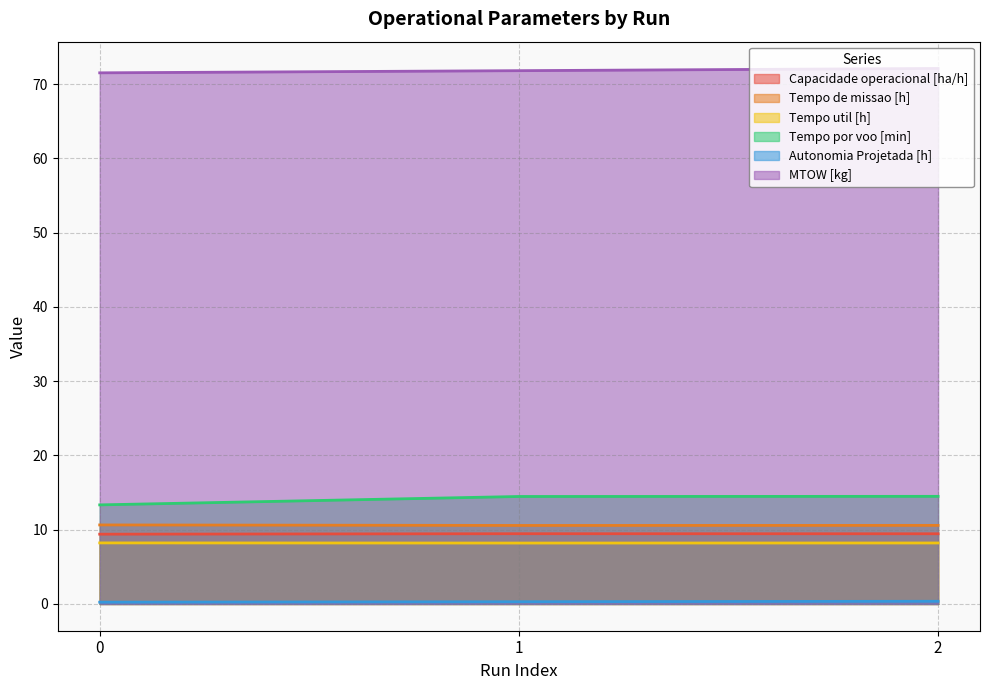

Count the number of data series in this chart.

6